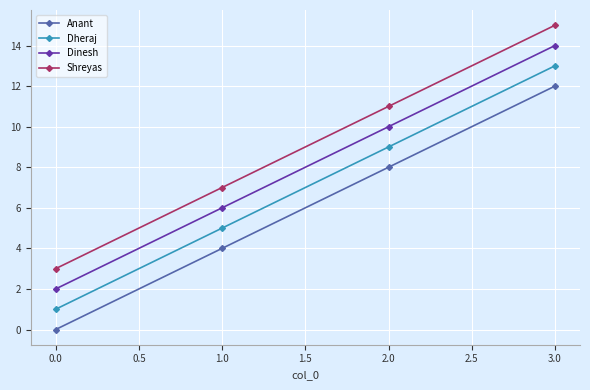

Rank the series by their maximum value, from lowest to highest.

Anant, Dheraj, Dinesh, Shreyas